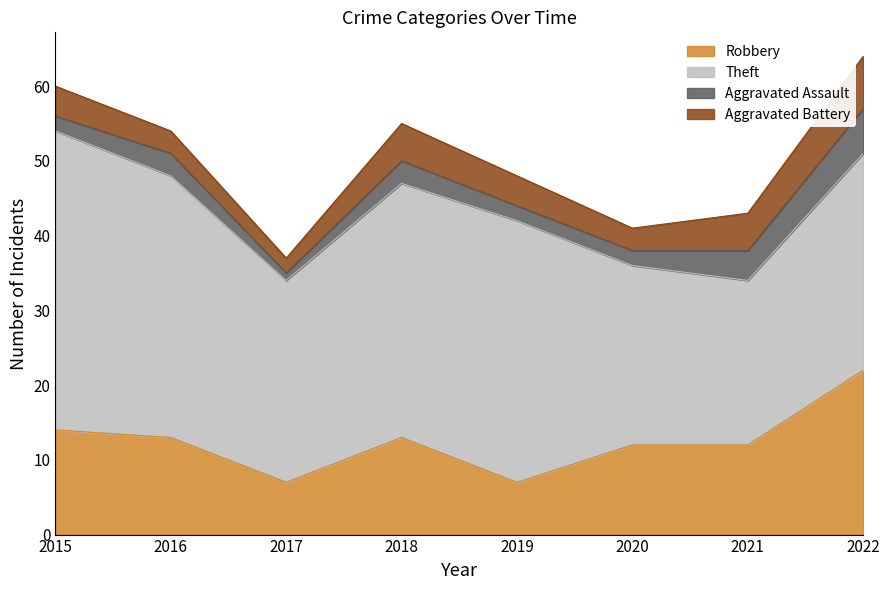

What is the maximum value for Aggravated Battery?

7